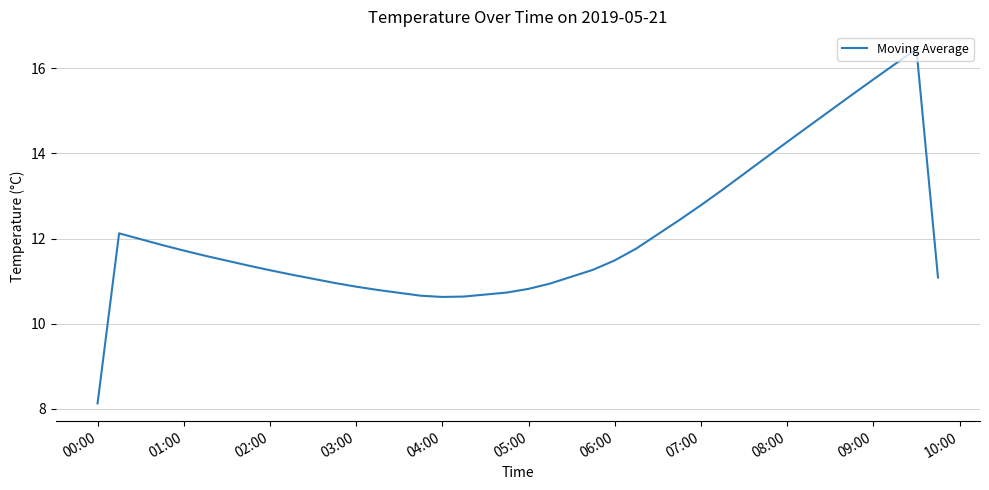

What is the minimum value shown in the chart?

8.1